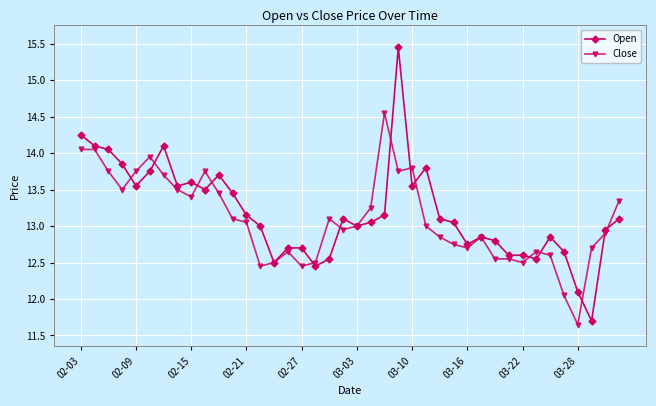

True or false: Open has more than 1 interior local peaks.

True